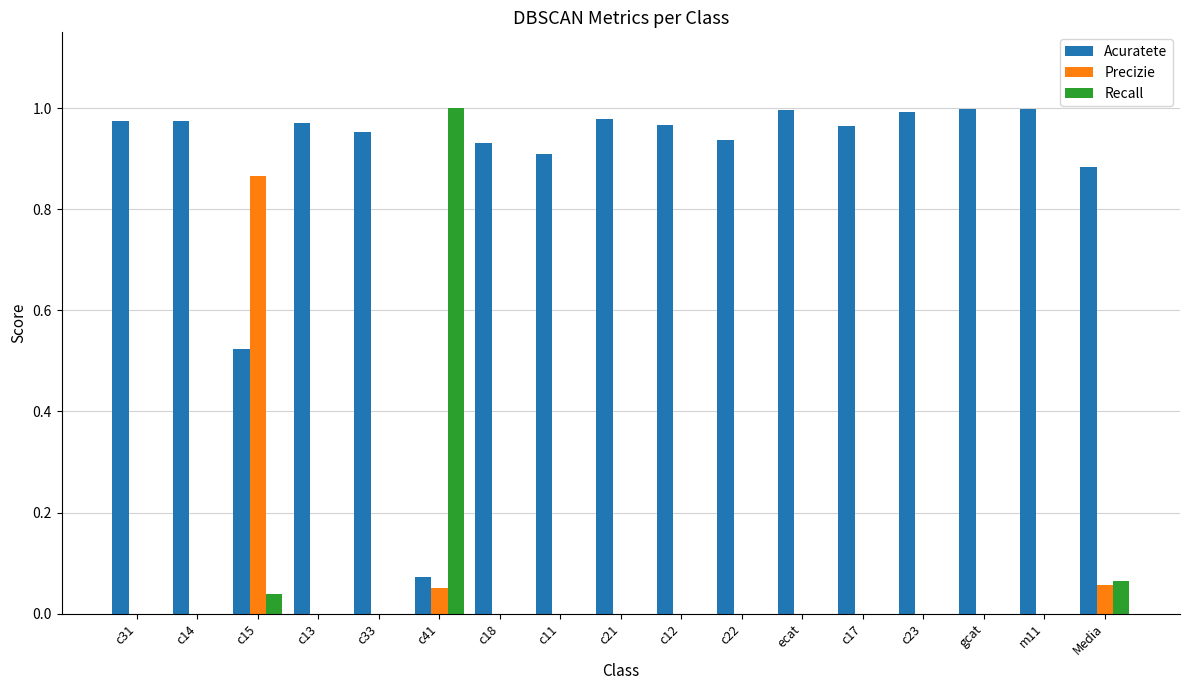

Which series has the largest range (max minus min)?

Recall